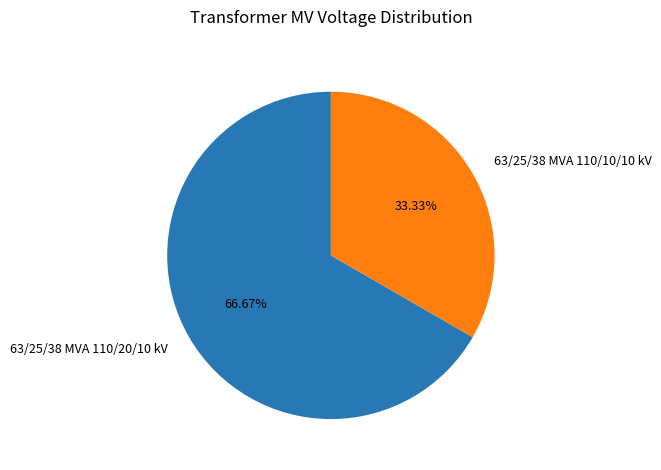

Which has a higher value, 63/25/38 MVA 110/20/10 kV or 63/25/38 MVA 110/10/10 kV?

63/25/38 MVA 110/20/10 kV